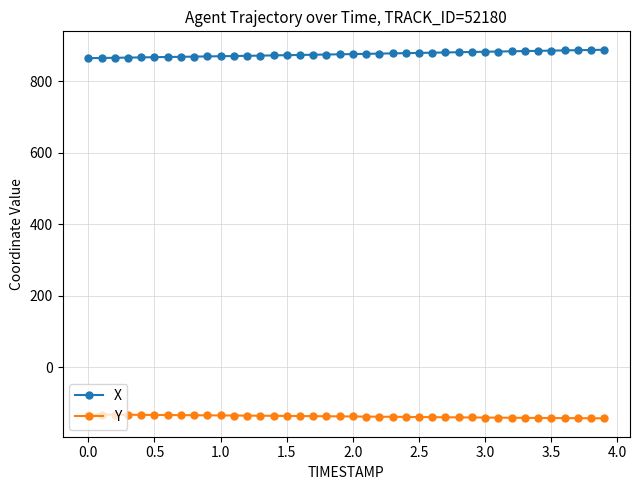

What is the minimum value for Y?

-143.6